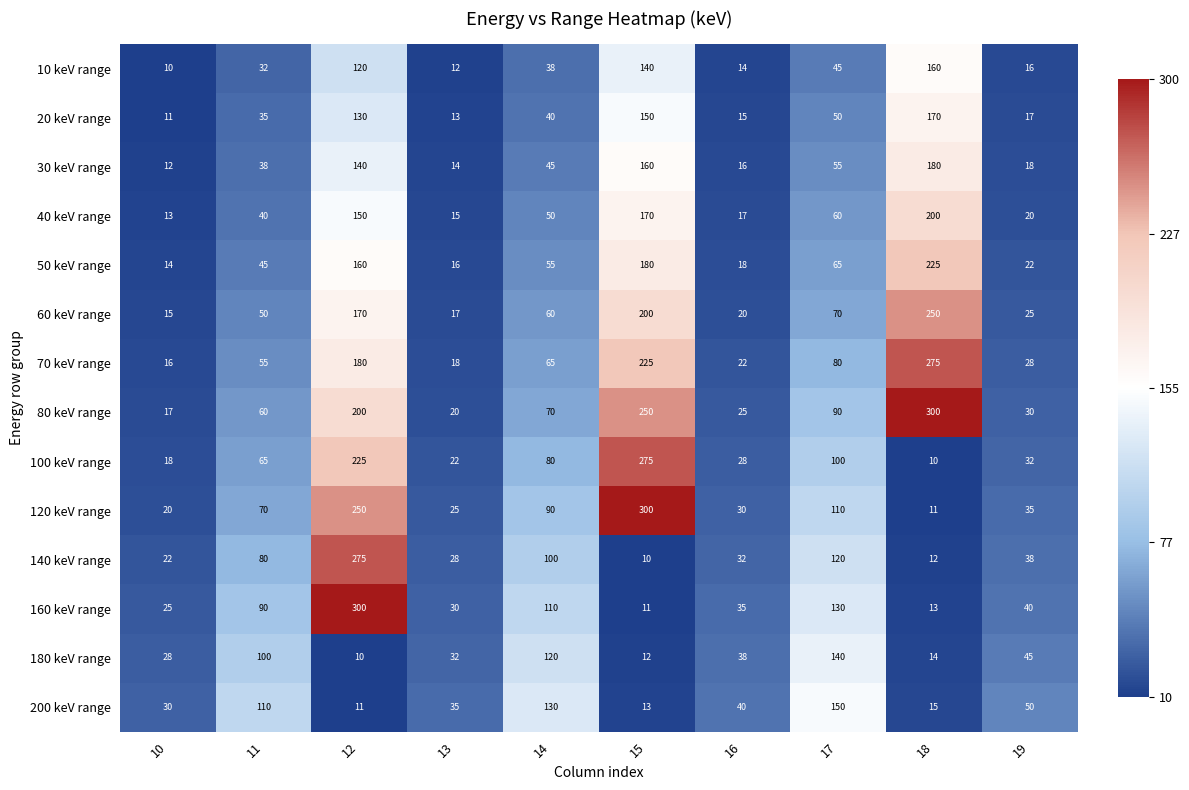

Is it true that 10 keV range equals 59 at 17?

False